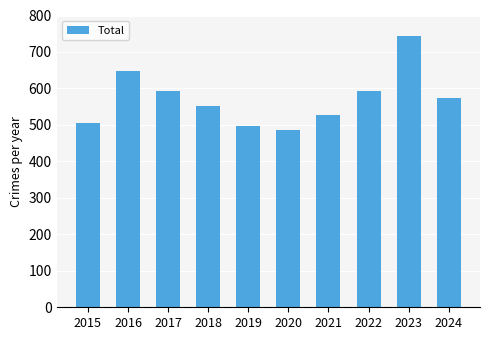

Which has a higher value, 2019 or 2021?

2021